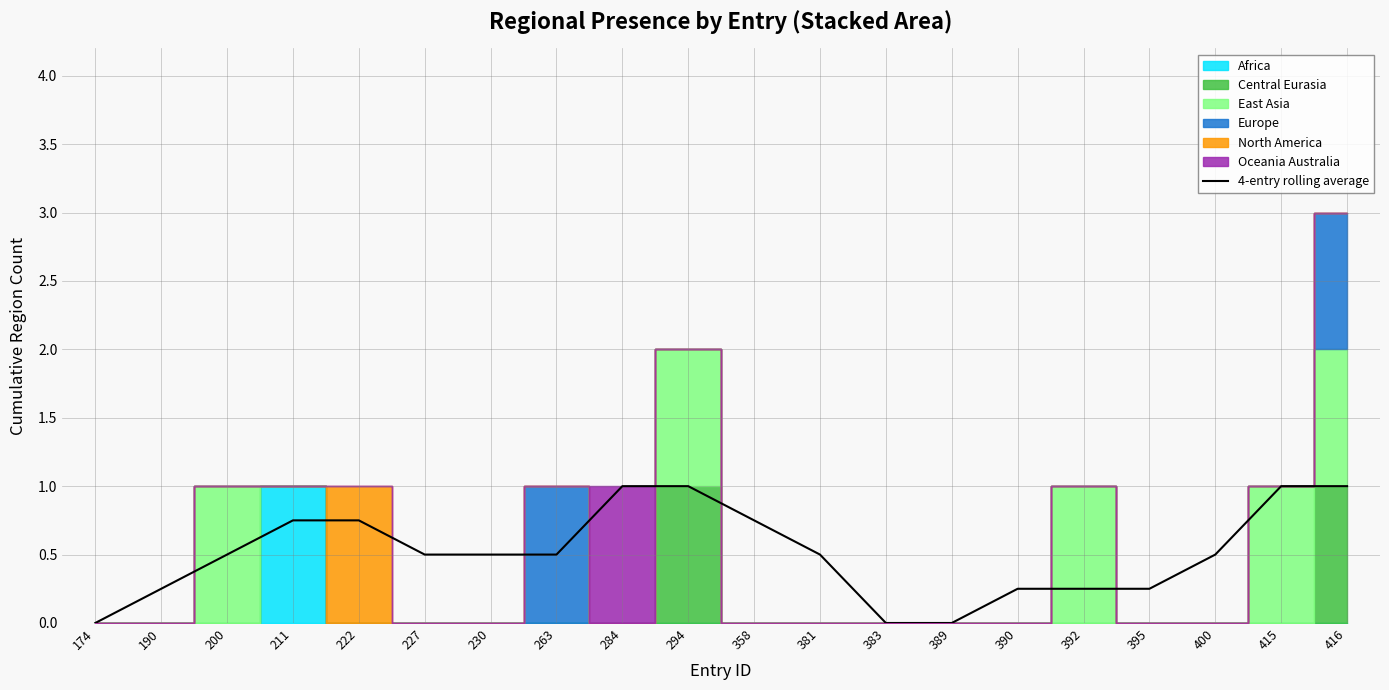

At which category does the chart reach its minimum across all series?

174